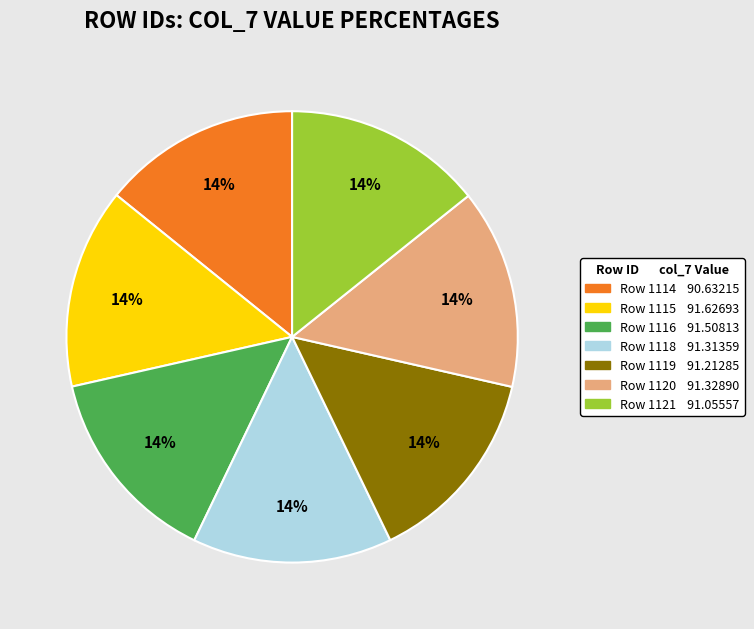

To the nearest percent, what is the average slice percentage?

14%